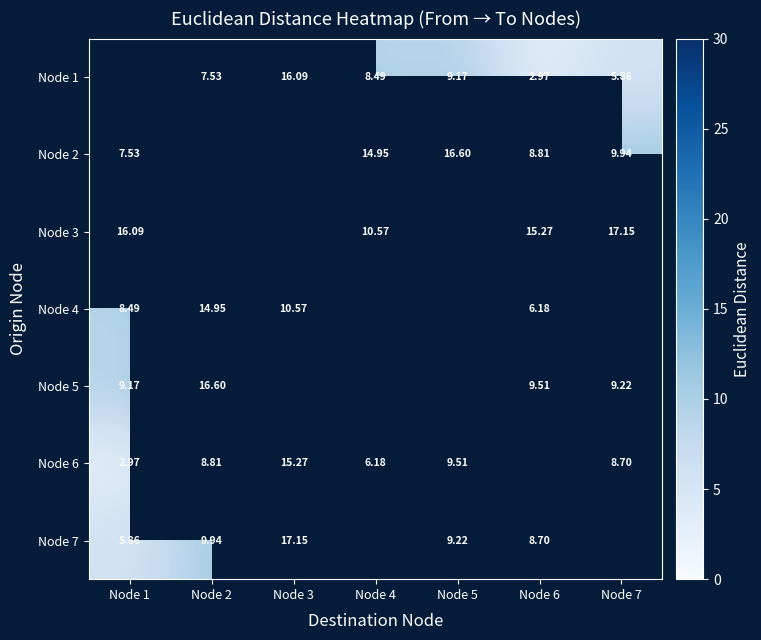

At which label does Node 4 reach its minimum?

Node 6